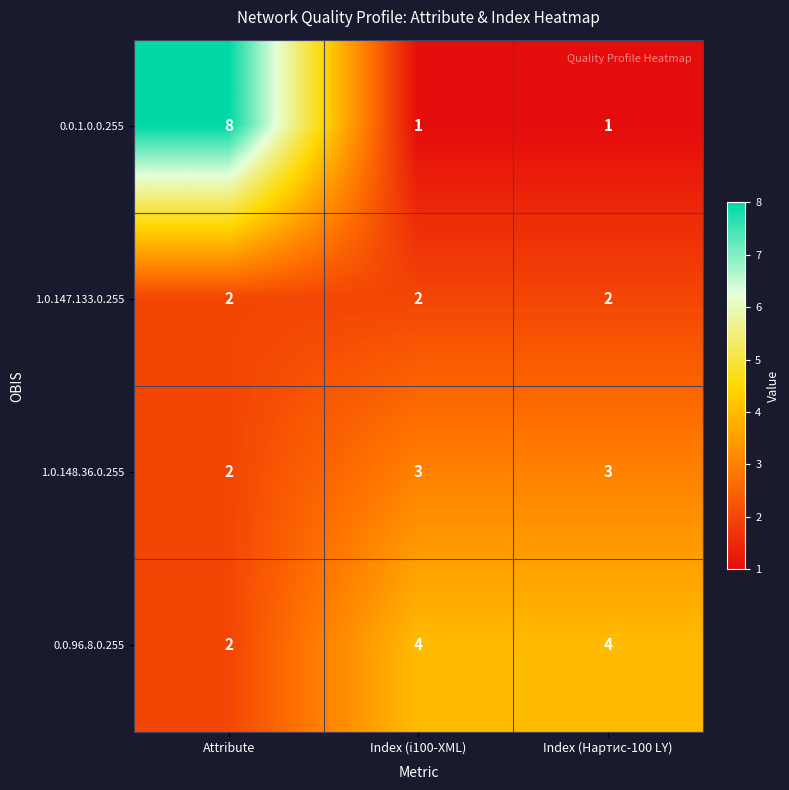

What is the sum of all 1.0.148.36.0.255 values?

8